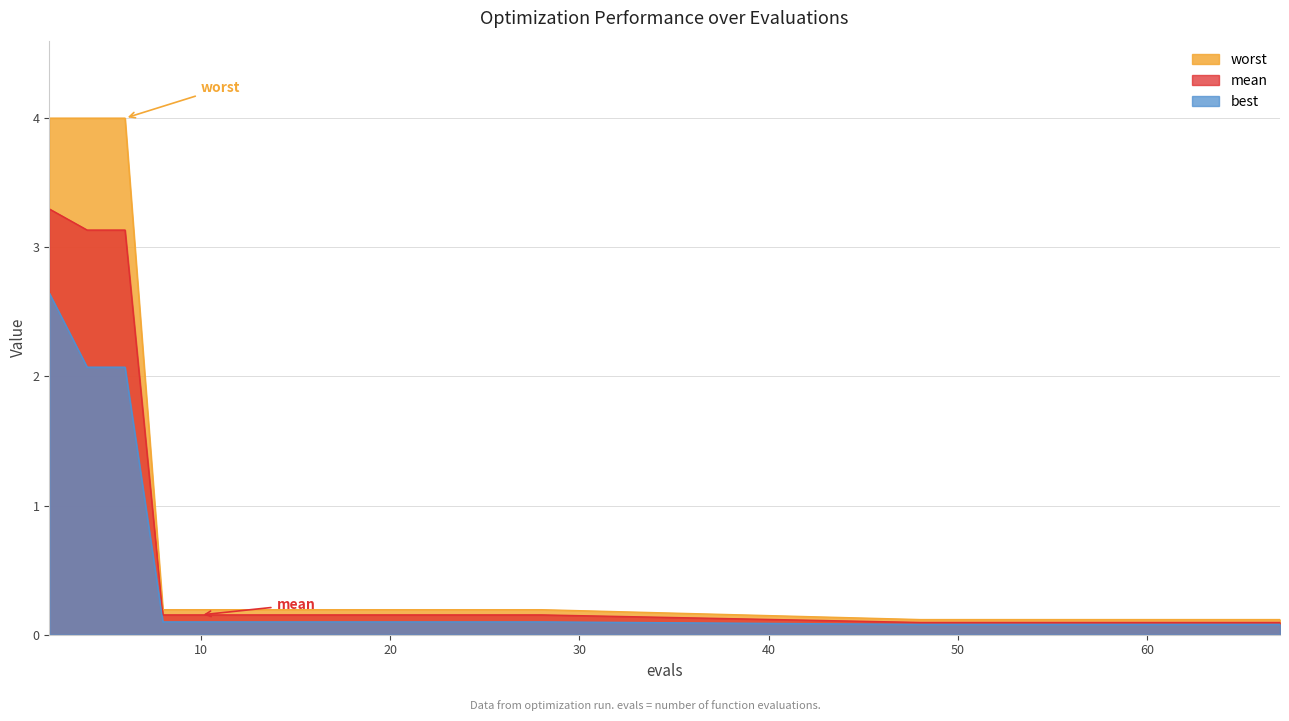

At which label does worst reach its minimum?

48